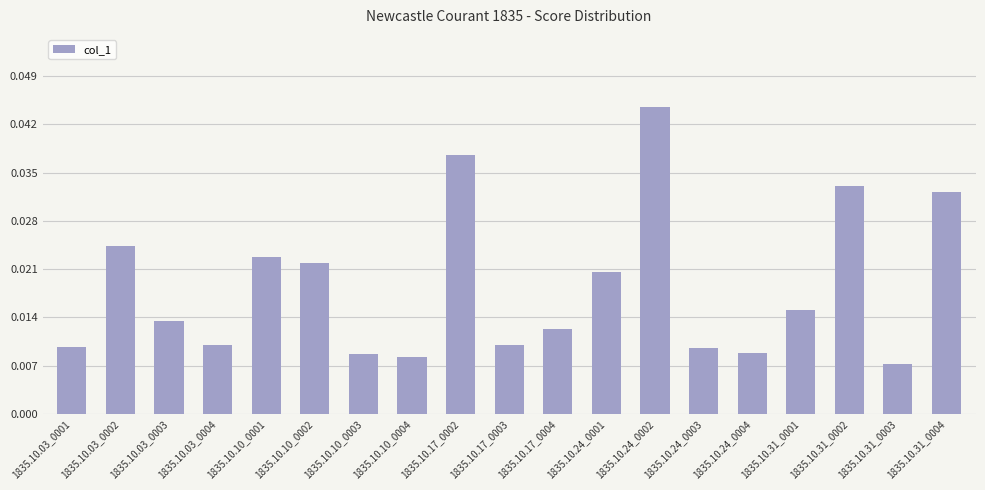

Between 1835.10.17_0004 and 1835.10.03_0001, which is larger?

1835.10.17_0004